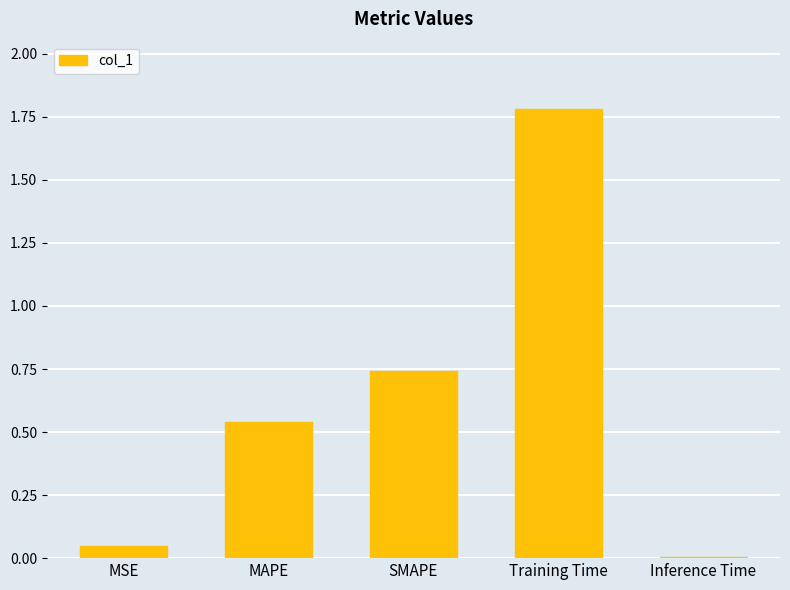

What position from the left is Inference Time?

5